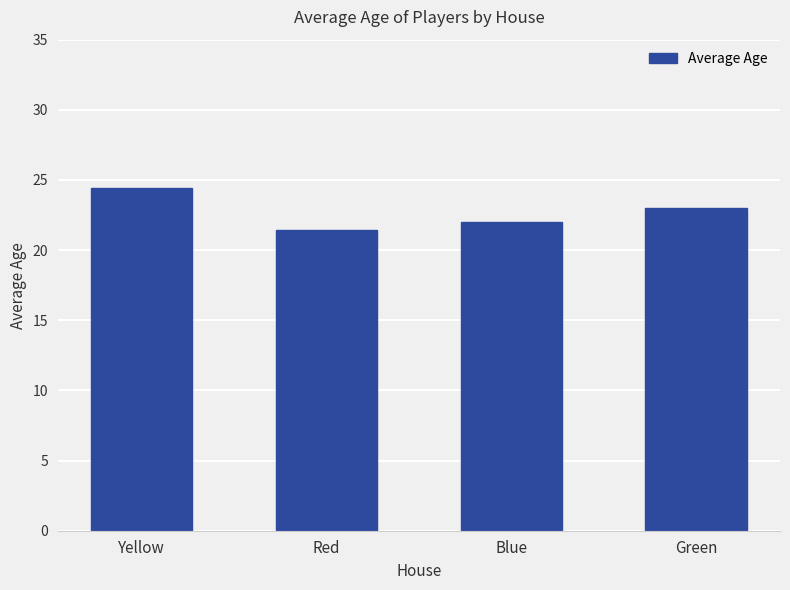

Reading right to left, transcribe all the data shown in this chart.

23.0	22.0	21.4	24.4